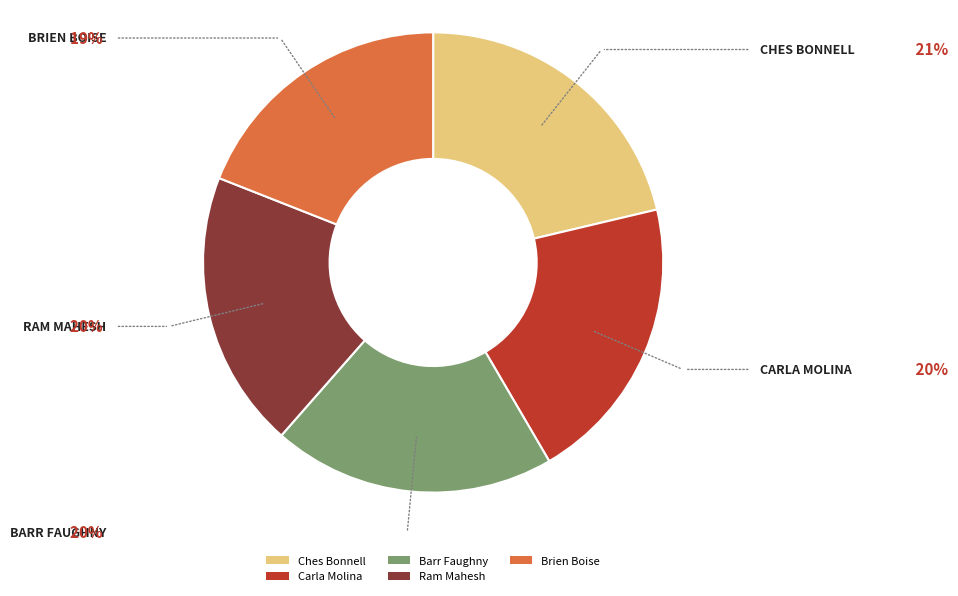

How many slices are in this pie chart?

5